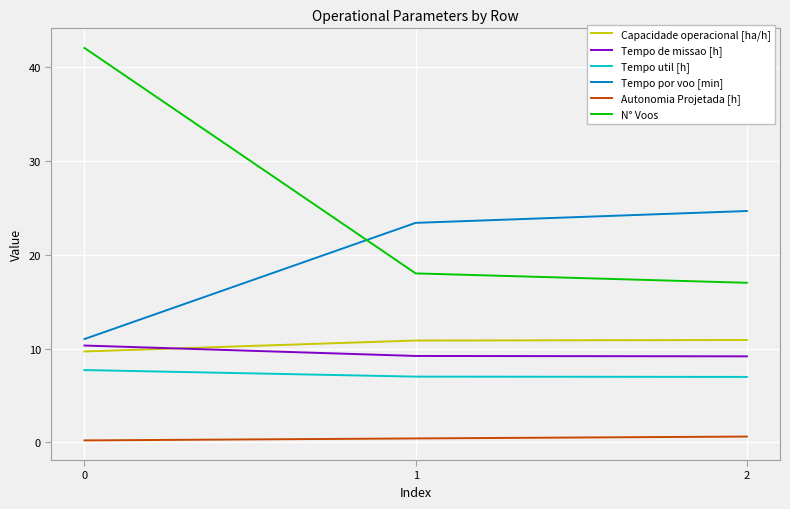

Is it true that Tempo util [h] equals 11.4 at 1?

False